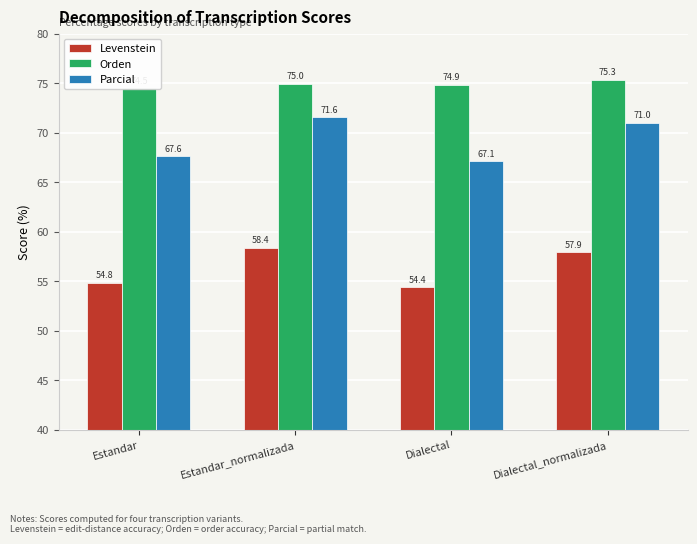

At which label does Parcial reach its minimum?

Dialectal